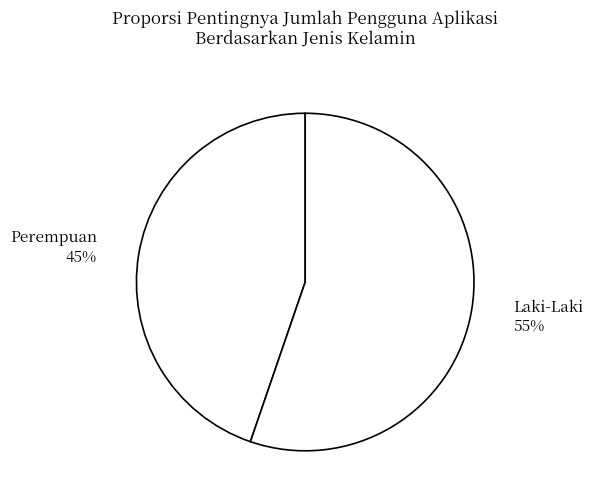

How many slices are in this pie chart?

2